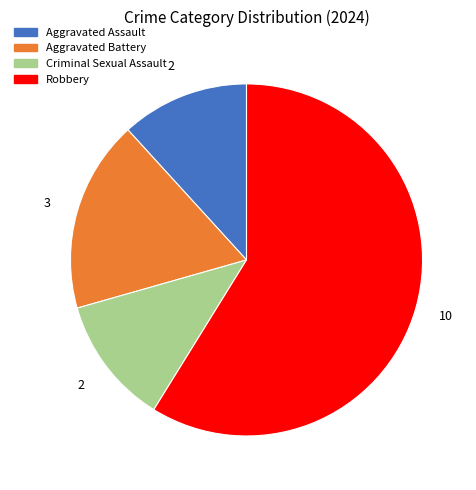

Do Aggravated Battery and Robbery together represent more than half of the pie?

Yes